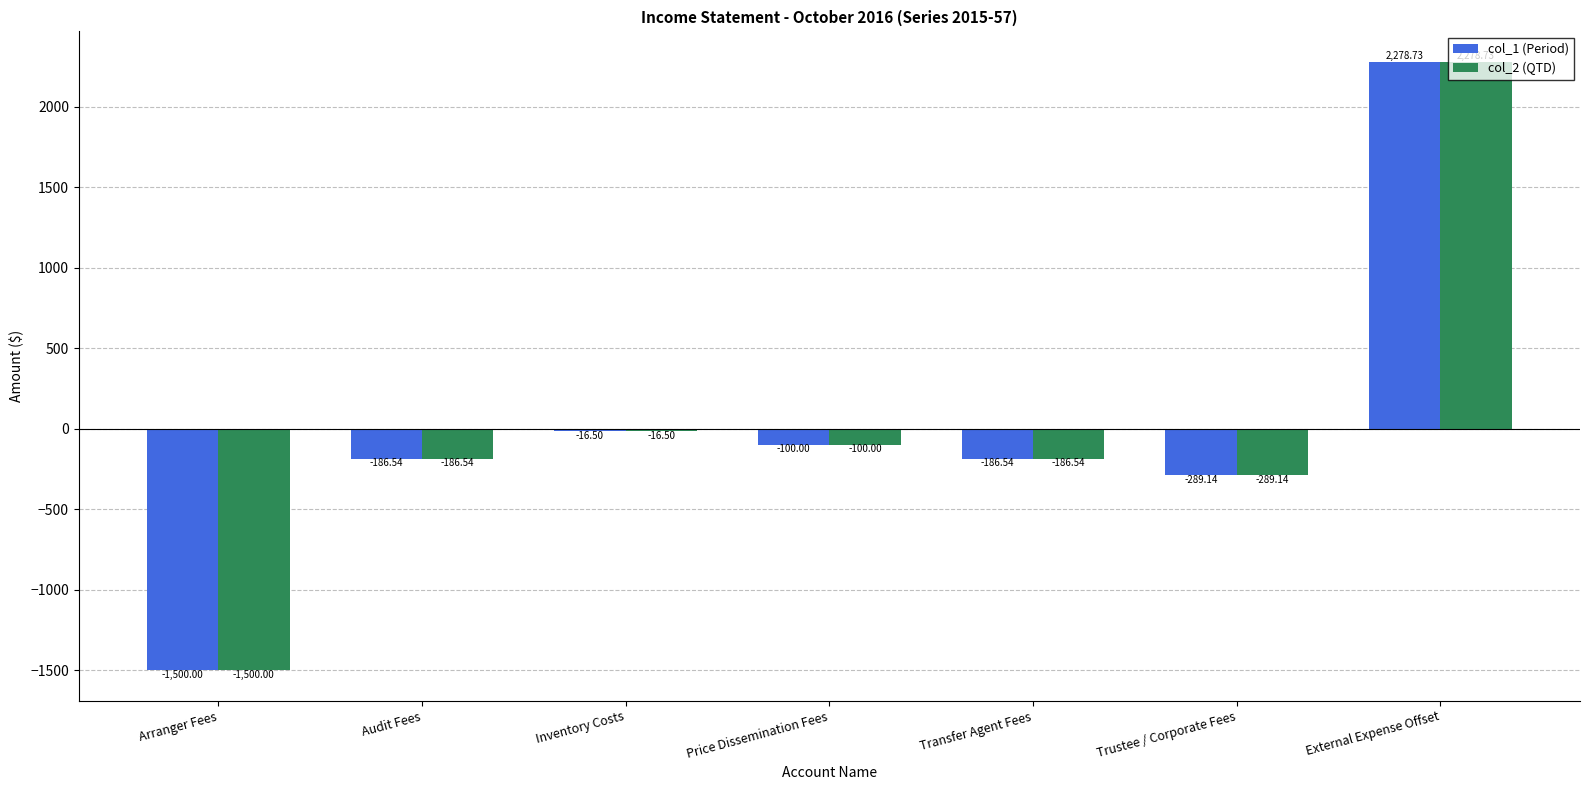

Reading left to right, transcribe all the data shown in this chart.

col_1 (Period): Arranger Fees=-1500.0	Audit Fees=-186.5	Inventory Costs=-16.5	Price Dissemination Fees=-100.0	Transfer Agent Fees=-186.5	Trustee / Corporate Fees=-289.1	External Expense Offset=2278.7
col_2 (QTD): Arranger Fees=-1500.0	Audit Fees=-186.5	Inventory Costs=-16.5	Price Dissemination Fees=-100.0	Transfer Agent Fees=-186.5	Trustee / Corporate Fees=-289.1	External Expense Offset=2278.7